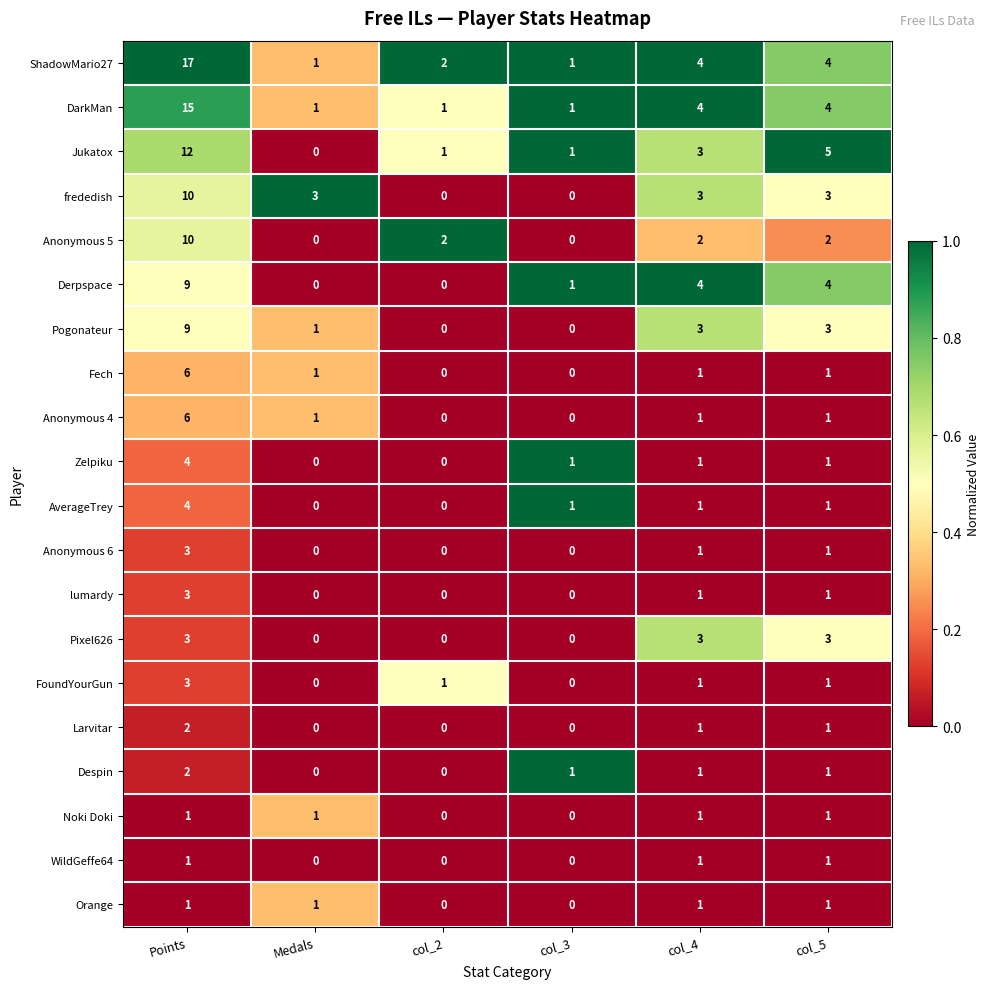

Is it true that Pixel626 equals 3 at col_4?

True